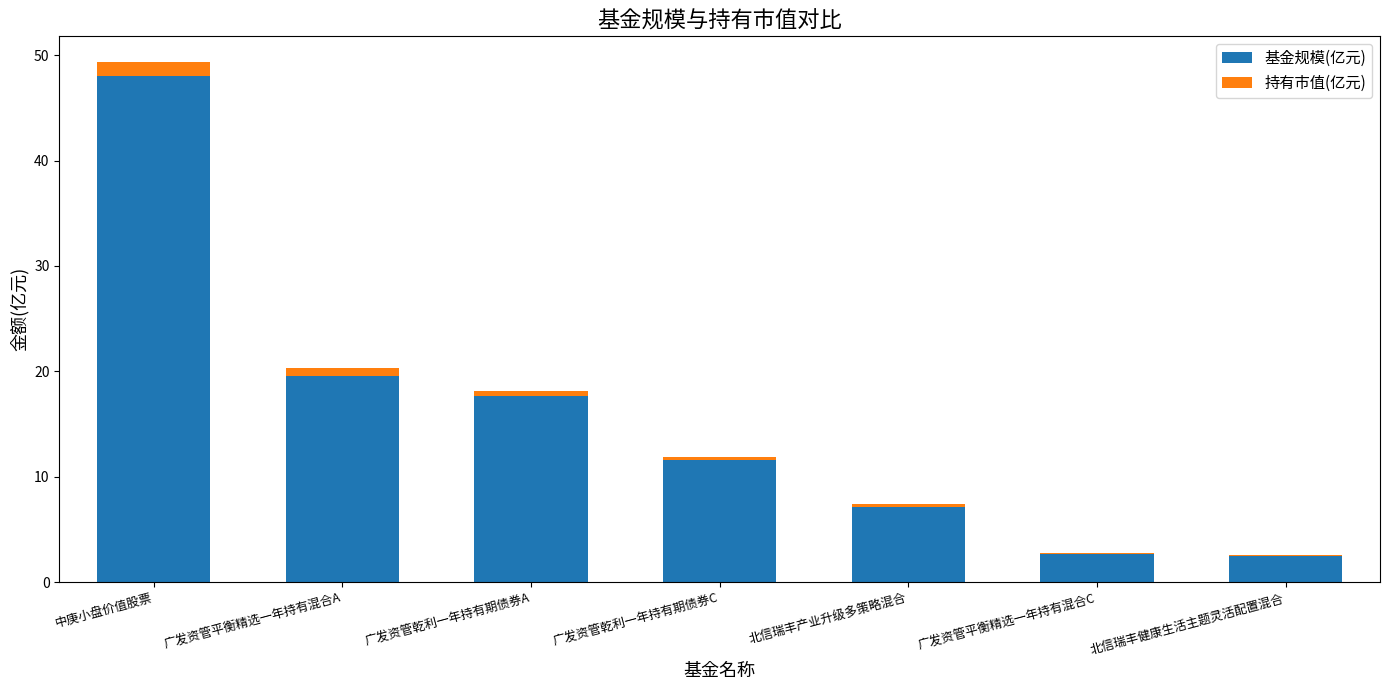

At which category is the sum across all series the highest?

中庚小盘价值股票